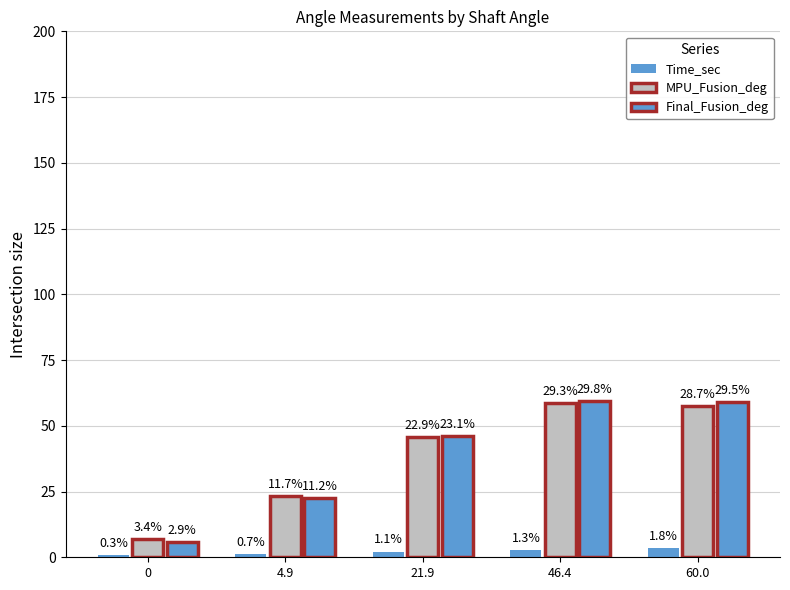

At which category is the sum across all series the highest?

46.4